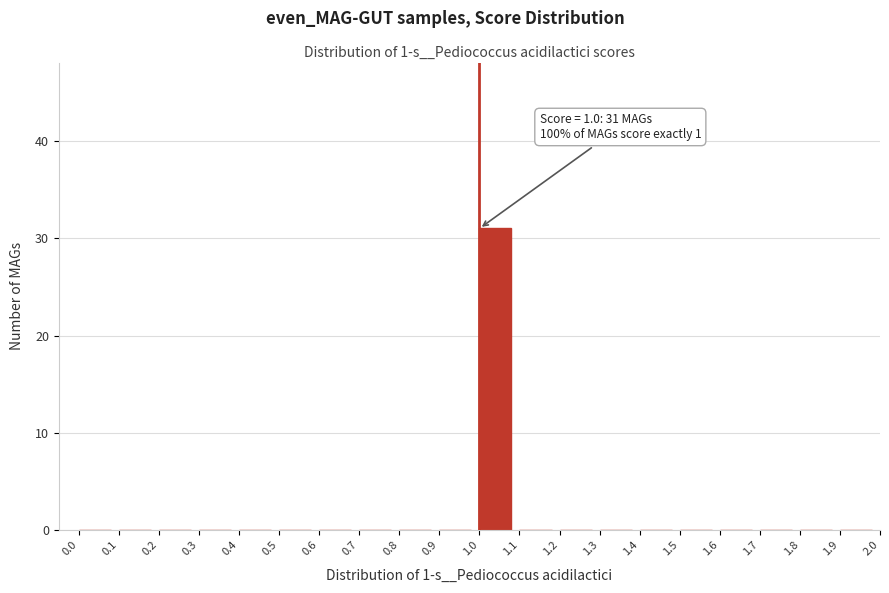

Which range on the x-axis has the tallest bar?

1.0 to 1.1